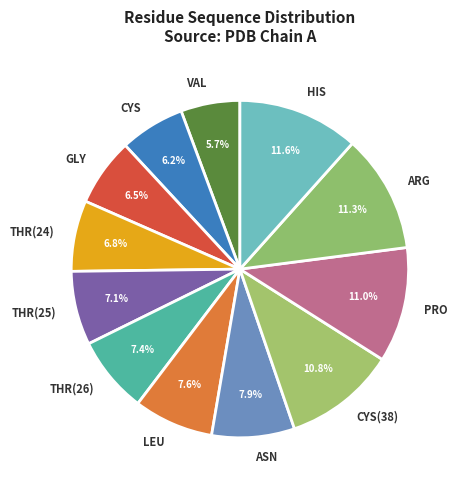

Combined, do ARG and CYS(38) account for over 50%?

No